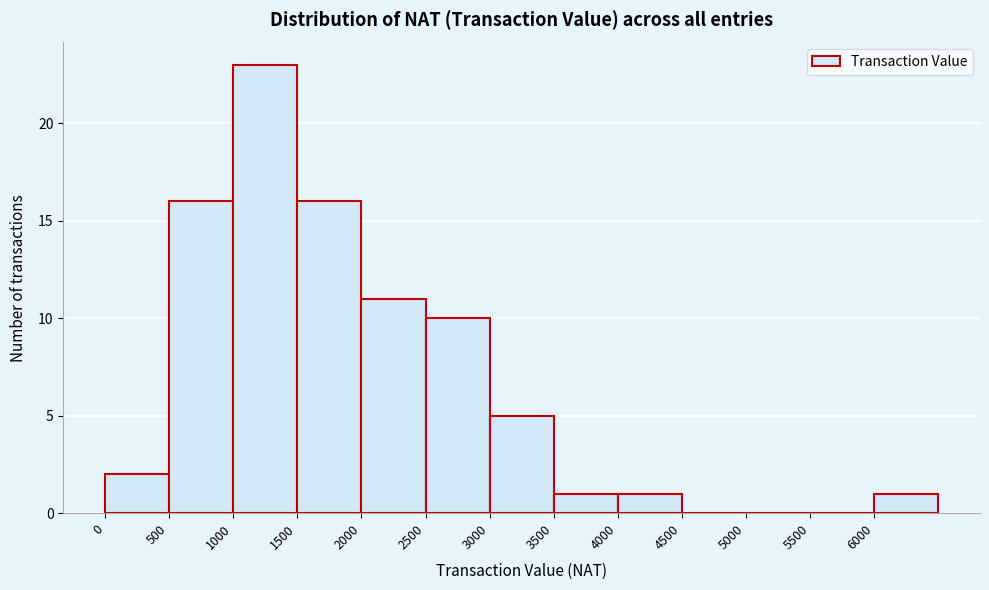

Reading left to right, transcribe this chart: for each bar, give the range it covers on the x-axis and its height. The values are not printed on the chart, so give them approximately, as read against the axis.

0 to 500: 2
500 to 1000: 16
1000 to 1500: 23
1500 to 2000: 16
2000 to 2500: 11
2500 to 3000: 10
3000 to 3500: 5
3500 to 4000: 1
4000 to 4500: 1
4500 to 5000: 0
5000 to 5500: 0
5500 to 6000: 0
6000 to 6500: 1